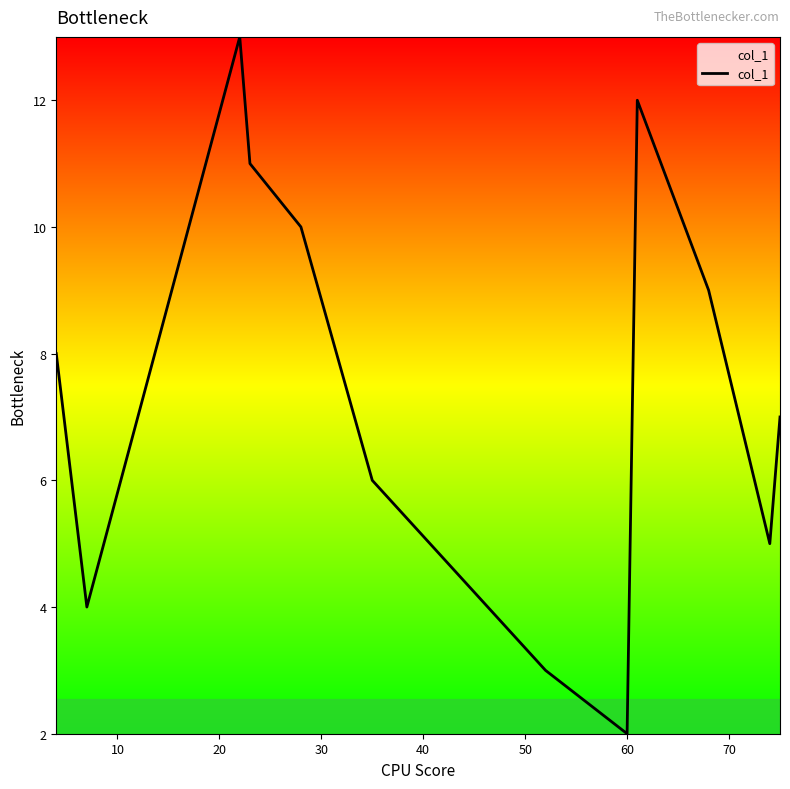

How many categories are shown in the chart?

12